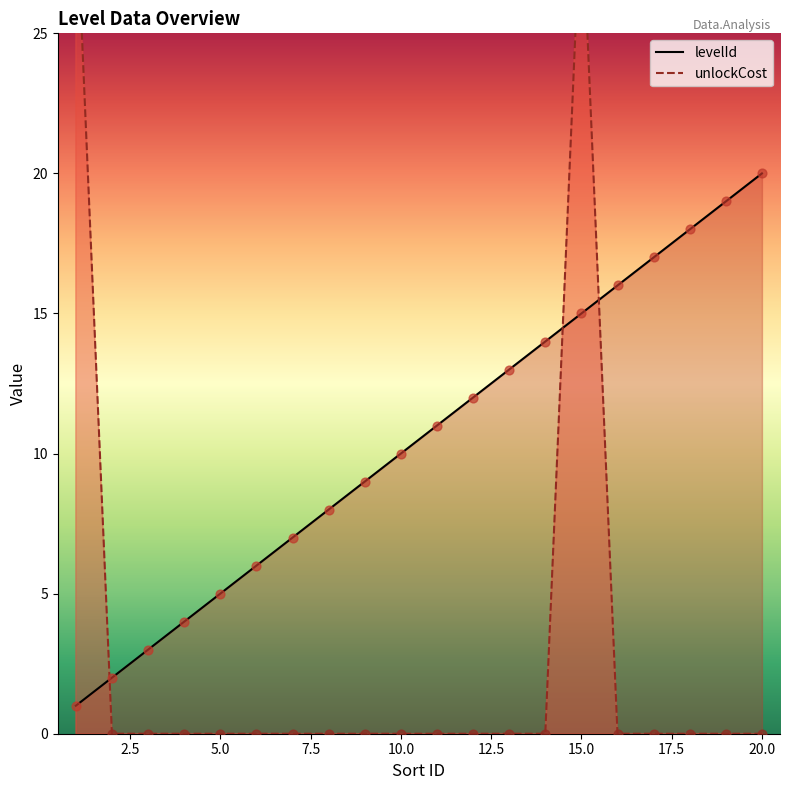

What are all the series names shown in the legend?

levelId, unlockCost